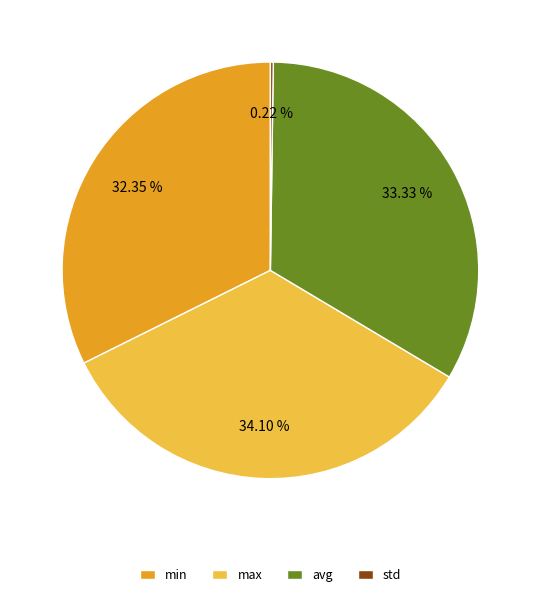

Does any single category account for the majority?

No